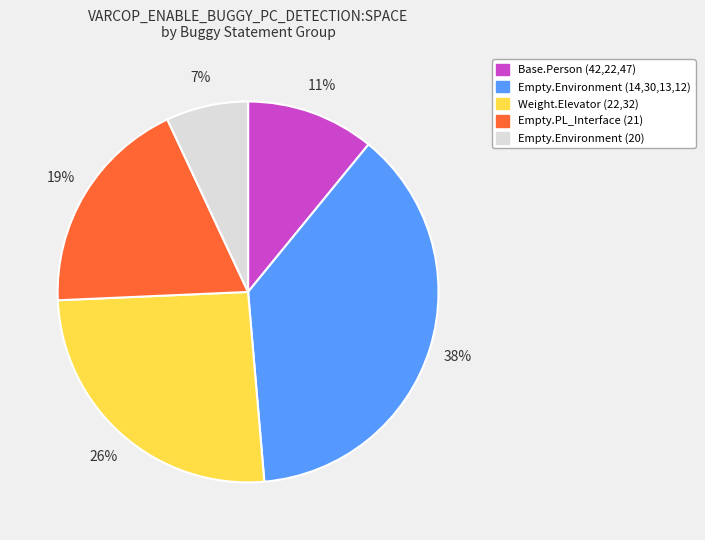

Is there any slice that represents more than half of the pie?

No